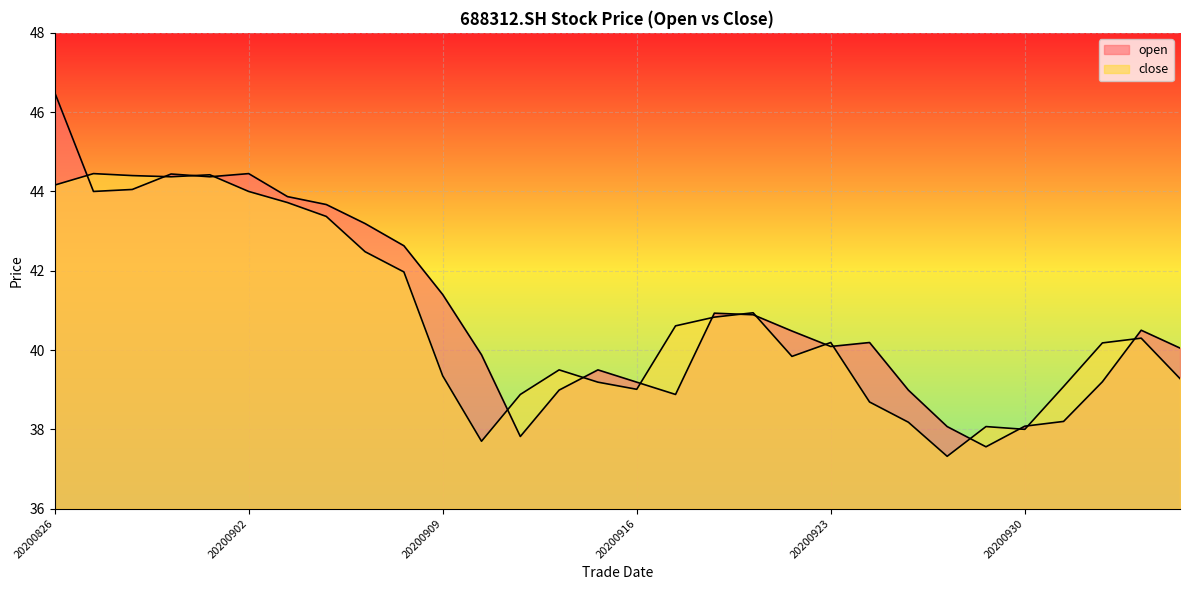

Which has a higher value, 20201014 or 20200928?

20201014